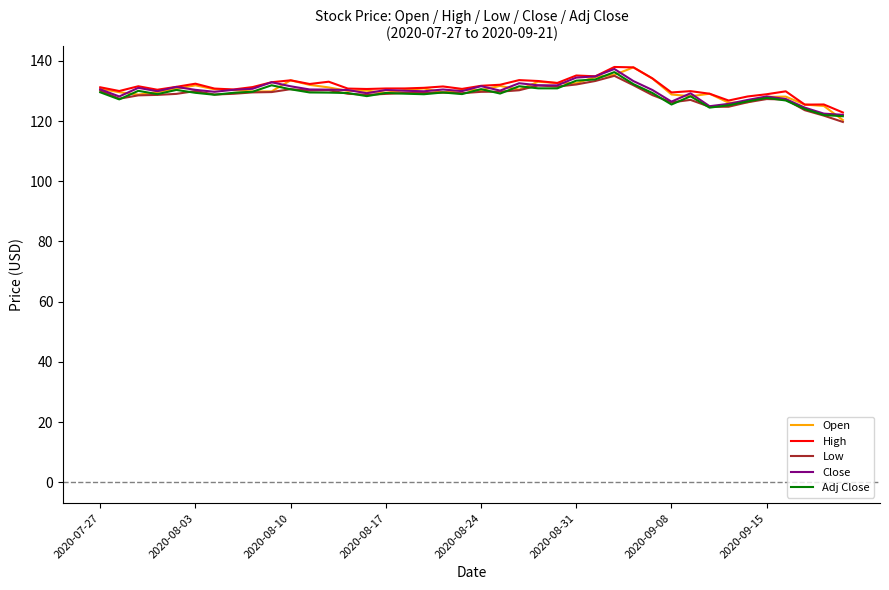

What is the maximum value shown in the chart?

137.9